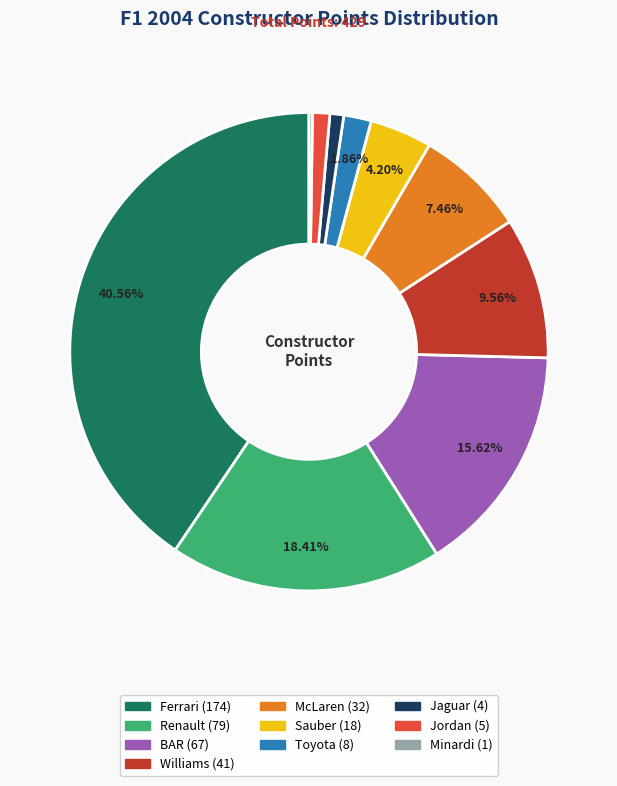

Is there any slice that represents more than half of the pie?

No